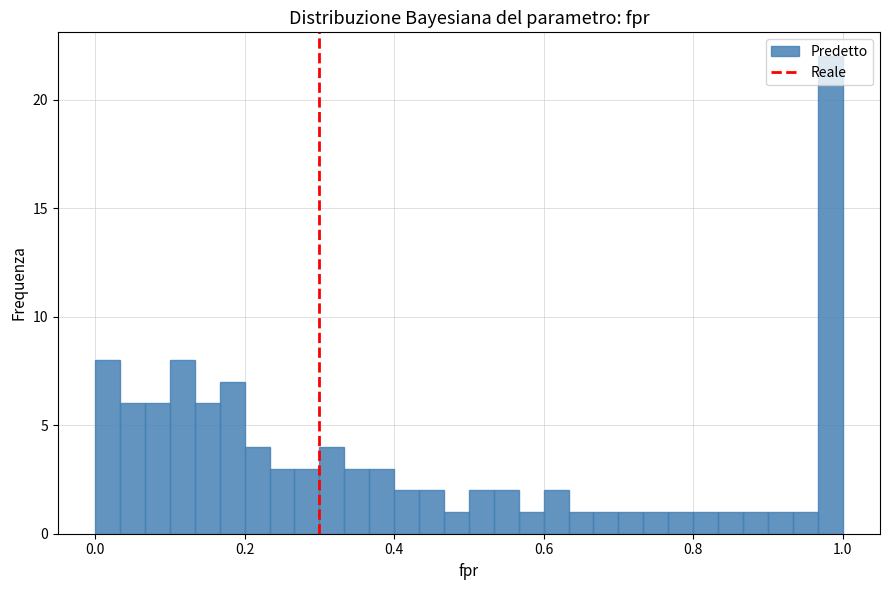

Read against the x-axis, roughly where is the centre of the tallest bar?

0.98